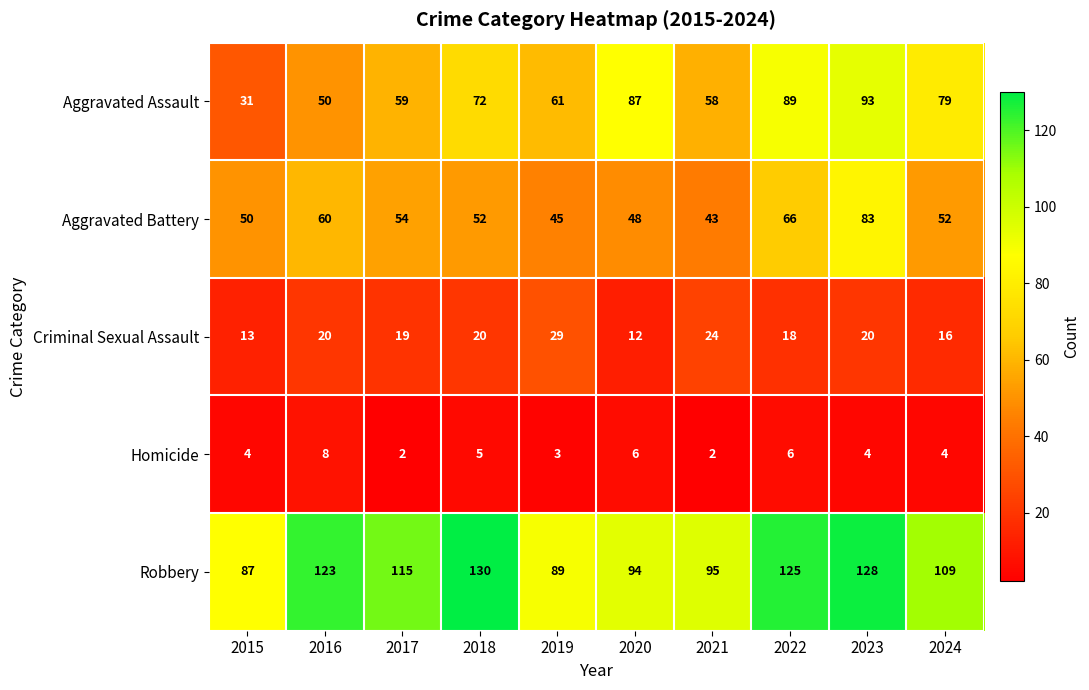

What is the maximum value shown in the chart?

130